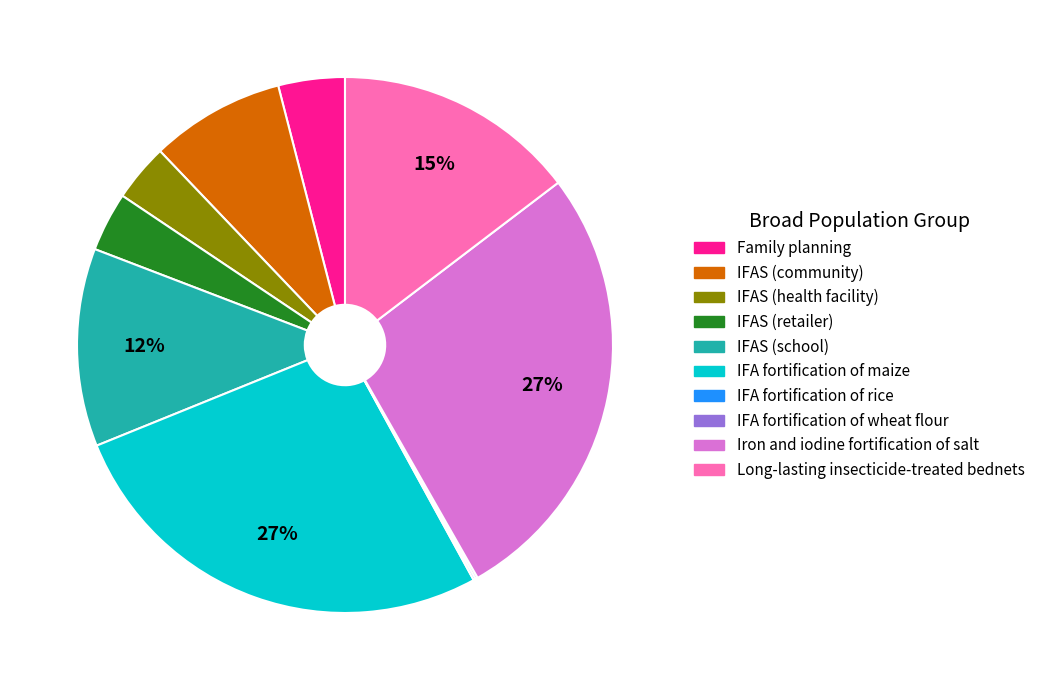

True or false: IFAS (health facility) accounts for 3% of the total.

True